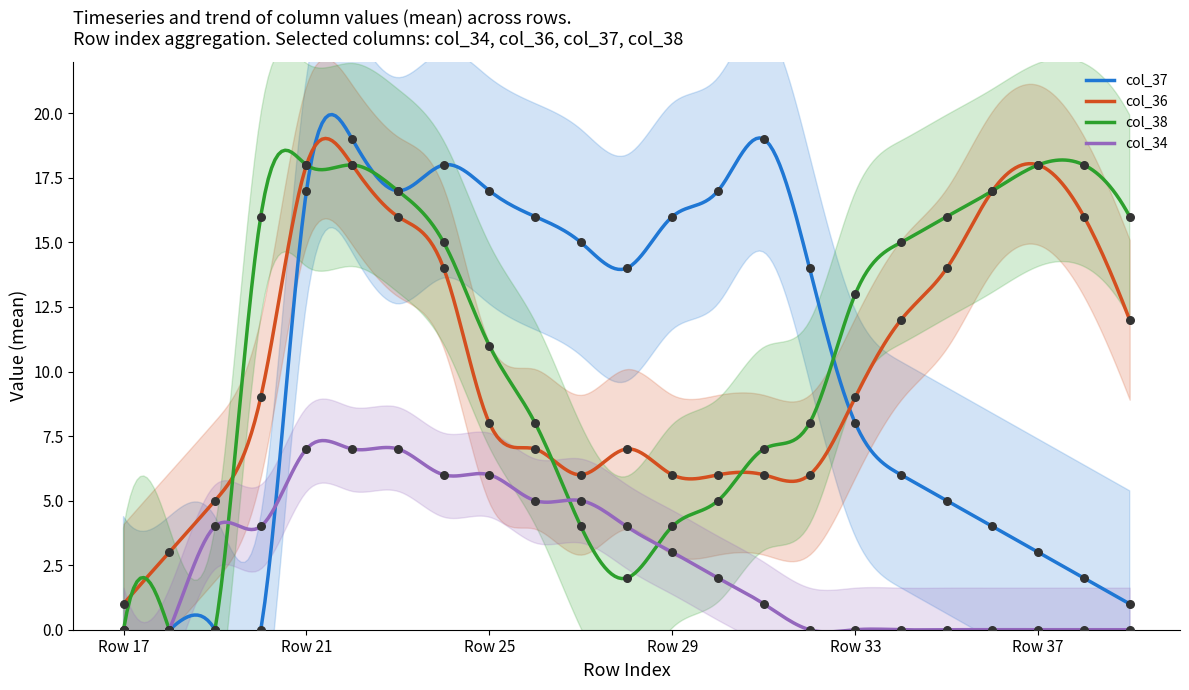

Which series reaches the minimum Y coordinate?

col_37